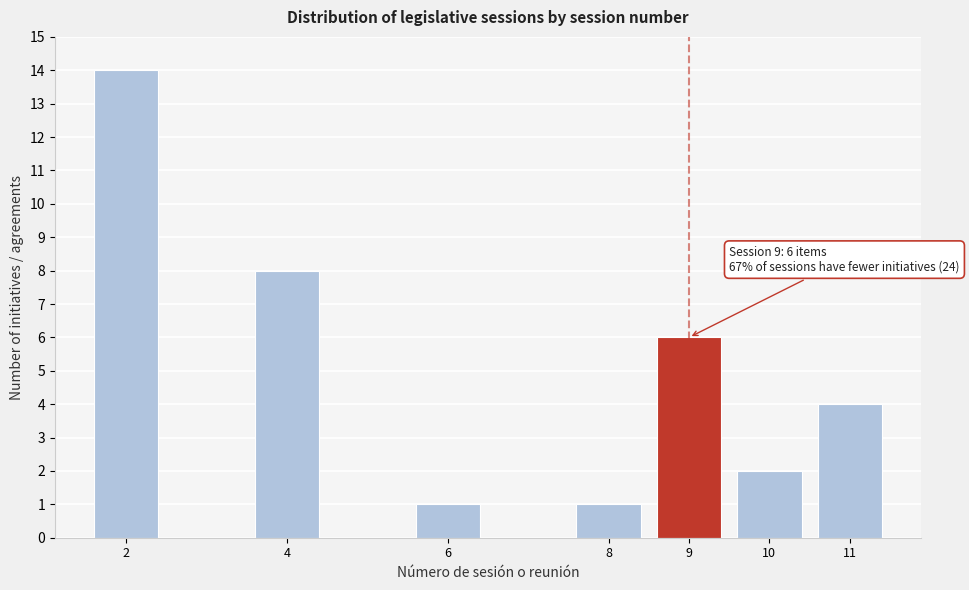

Reading left to right, list all the values displayed in this chart.

14	8	1	1	6	2	4